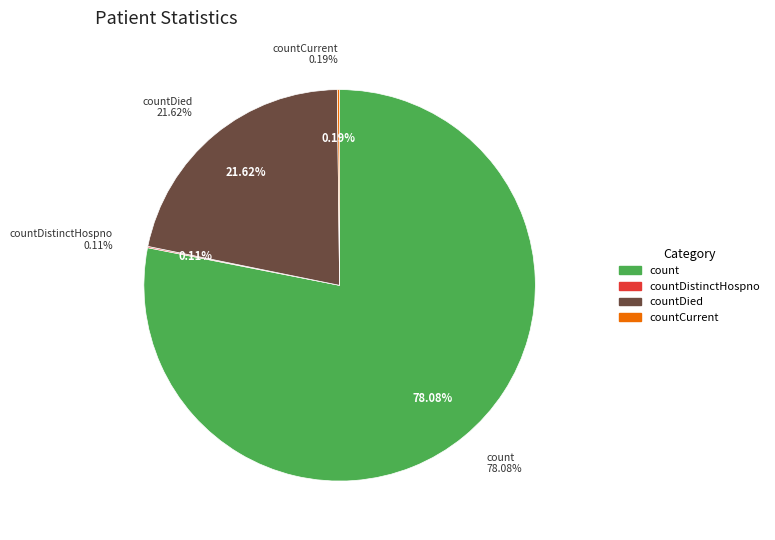

Is it true that count is 78% of the pie?

True